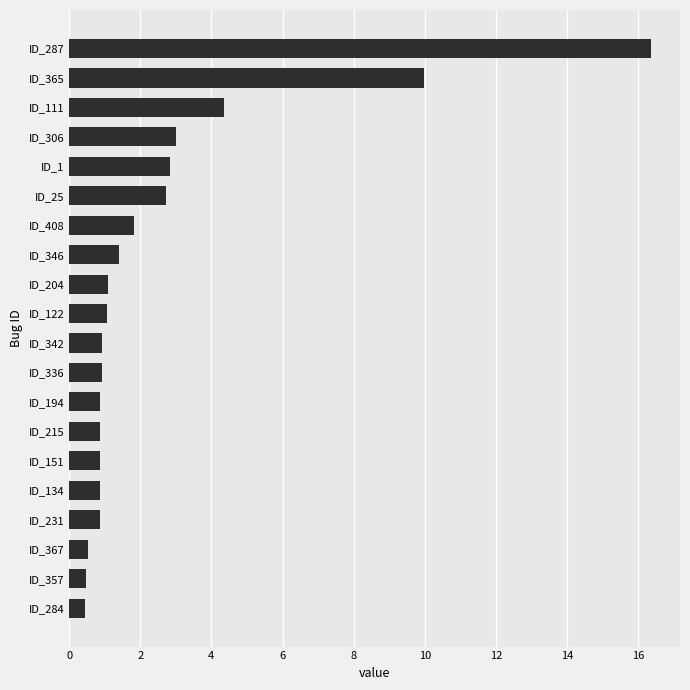

Read the value at ID_365.

10.0